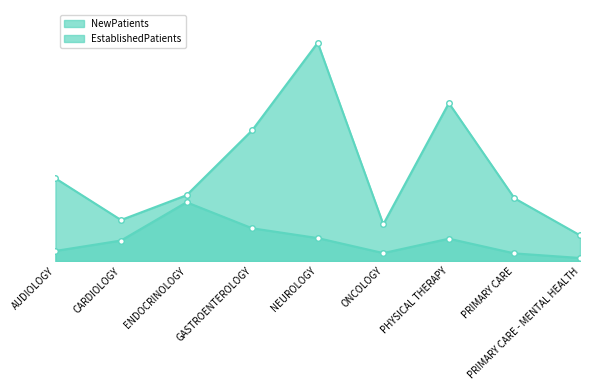

List the series in order of their peak value, highest first.

NewPatients, EstablishedPatients